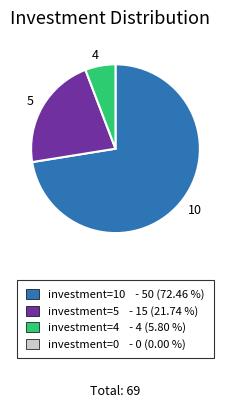

Is 5 the majority of the pie?

No